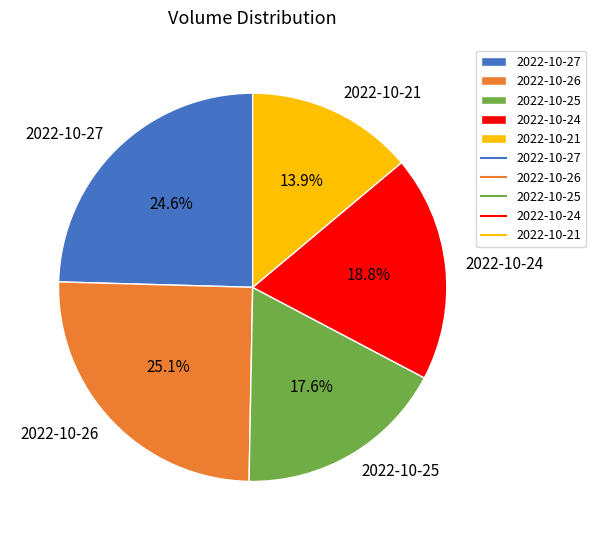

The 2022-10-26 slice represents 25% of the pie. True or false?

True